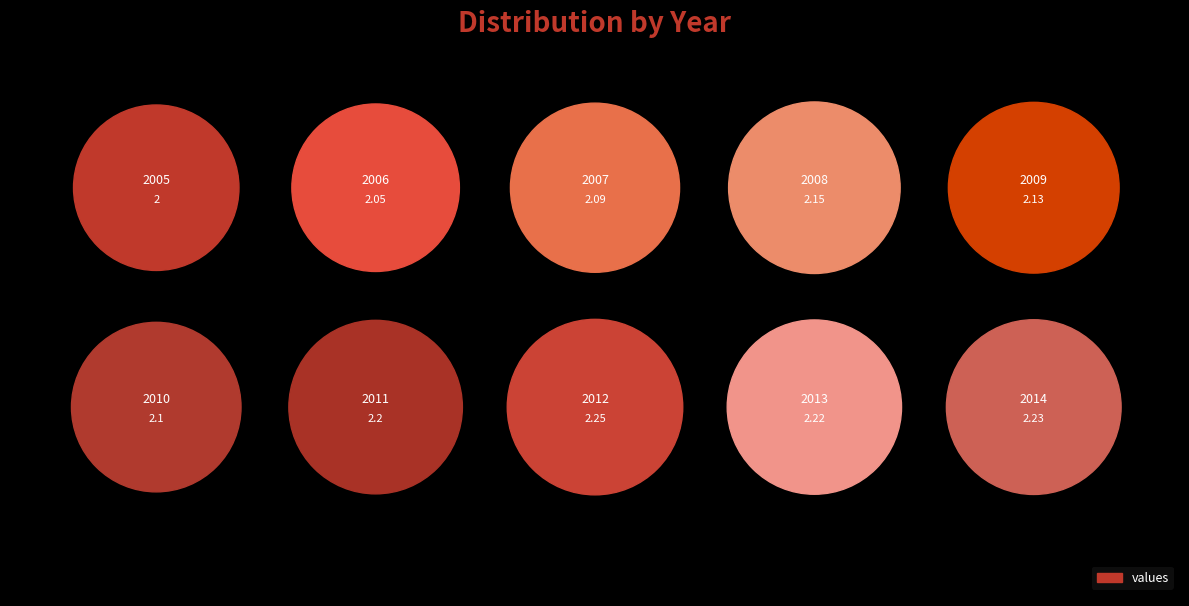

How many slices are in this pie chart?

10